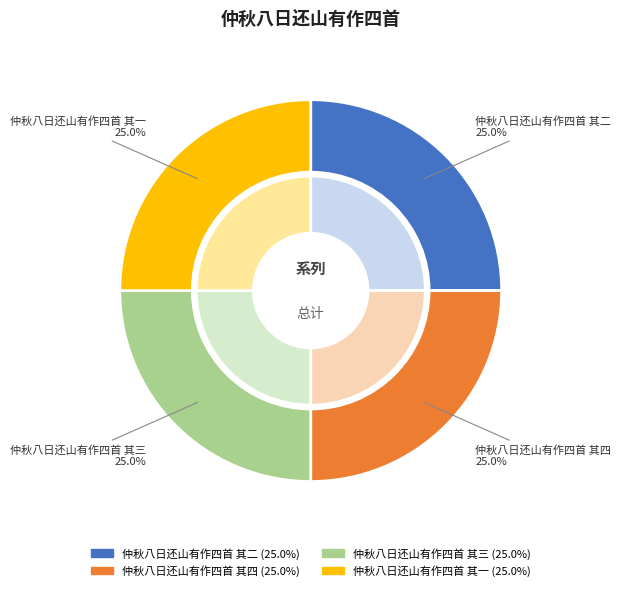

Count the number of slices in the pie.

4